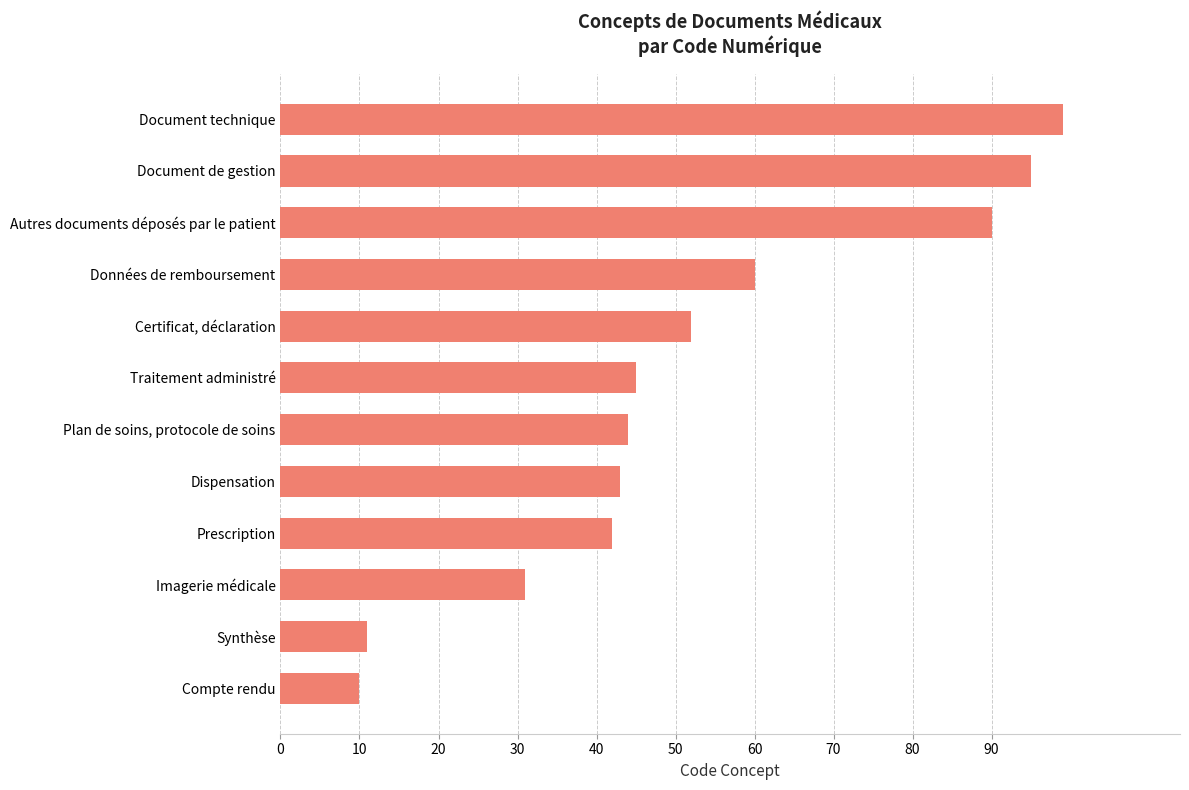

Approximately how many times larger is the value at Document de gestion compared to Imagerie médicale?

3.1